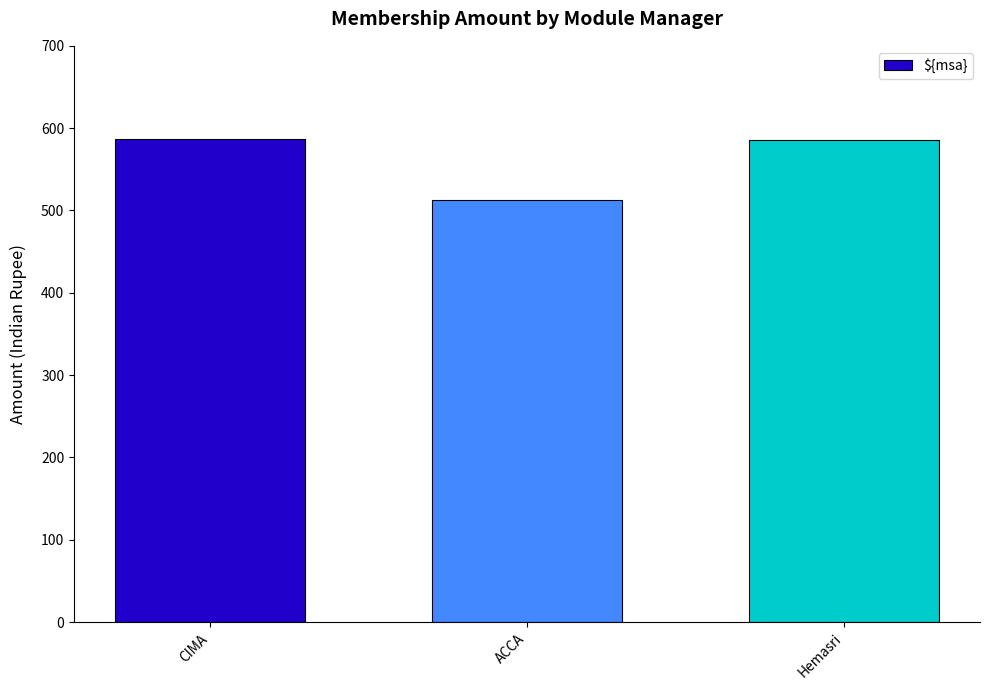

What position from the right is CIMA?

3